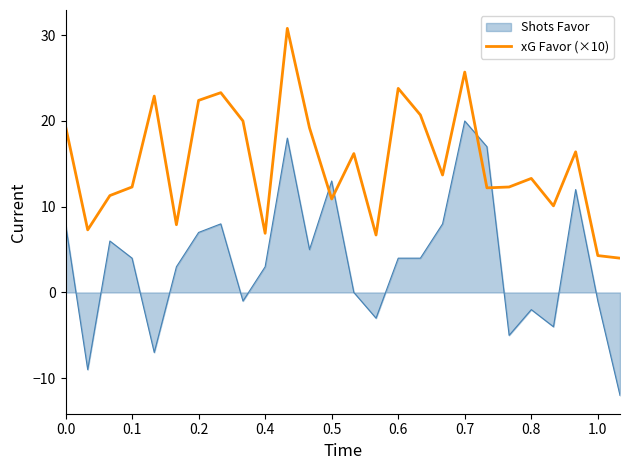

List the series in order of their peak value, lowest first.

Shots Favor, xG Favor (×10)